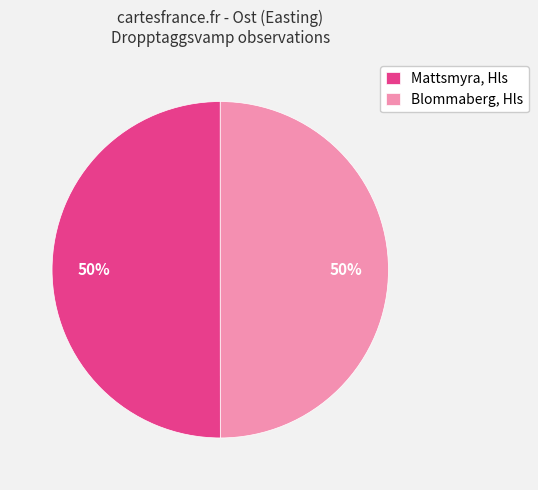

Approximately how many times larger is the value at Mattsmyra, Hls compared to Blommaberg, Hls?

1.0